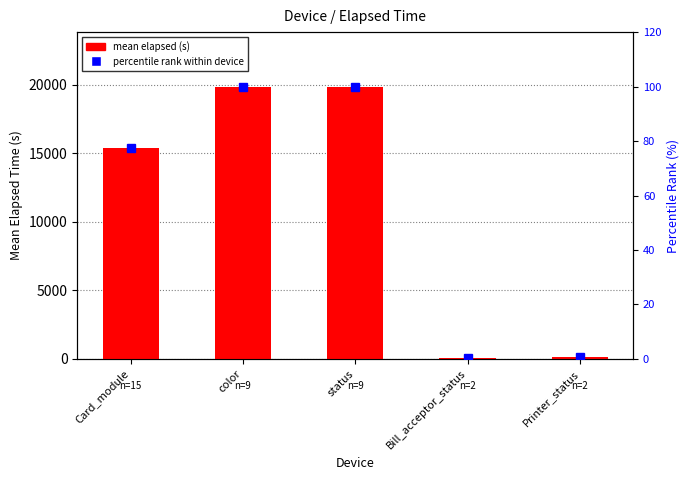

Count the number of data series in this chart.

2